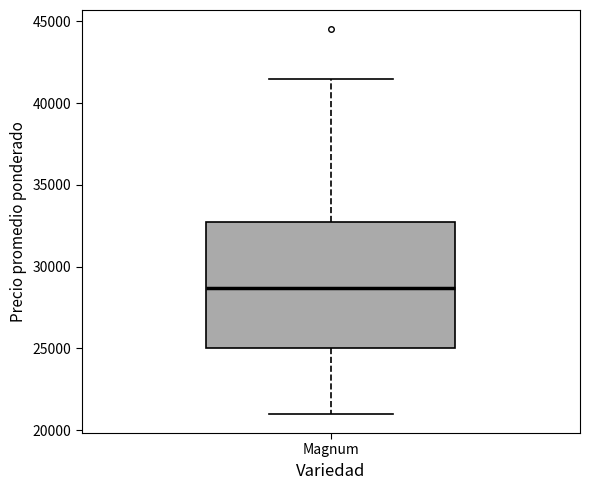

Transcribe this box plot: give where the median line is, the range the box spans, and where the two whiskers end, as read against the y-axis. The values are not printed on the chart, so give them approximately, as read against the axis.

median 28500, box 25000 to 32500, whiskers 21000 to 41500